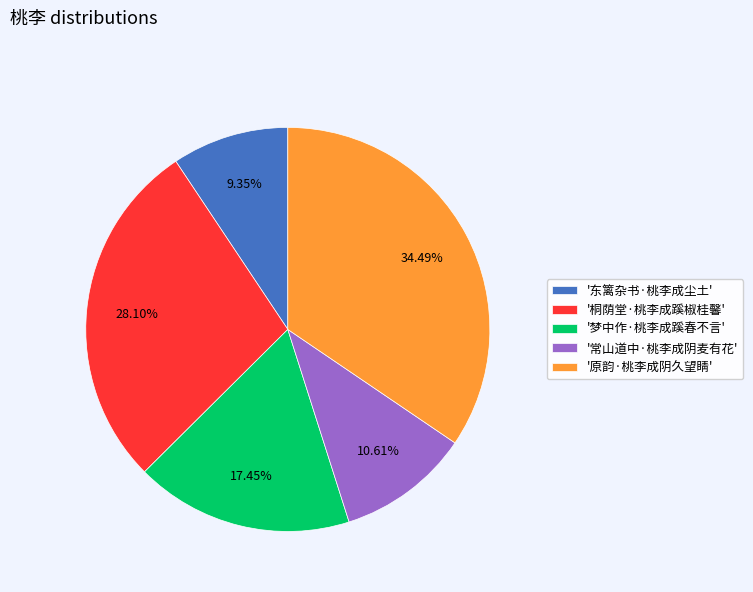

How many slices are in this pie chart?

5